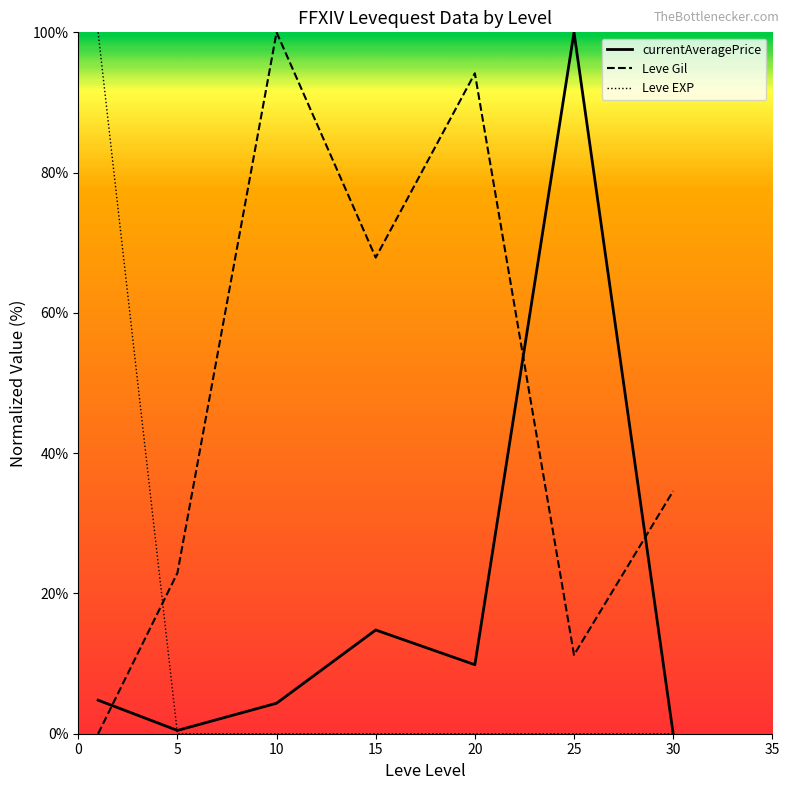

In currentAveragePrice, how many points are lower than both neighbors (excluding endpoints)?

2